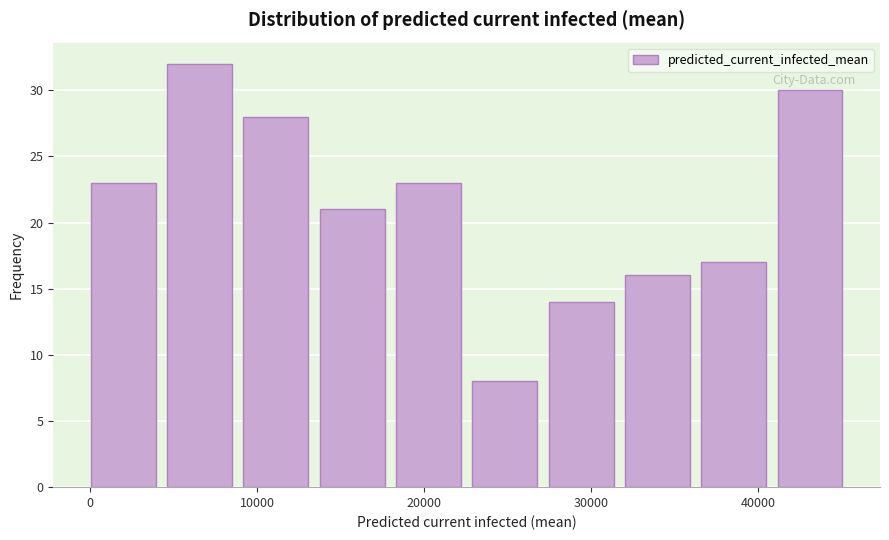

Reading left to right, list every bar in this chart as the range it spans on the x-axis followed by its height. Neither the bar edges nor the heights are printed on the chart, so give them approximately, as read against the axes.

0 to 5000: 23
5000 to 9000: 32
9000 to 14000: 28
14000 to 18000: 21
18000 to 23000: 23
23000 to 27000: 8
27000 to 32000: 14
32000 to 37000: 16
37000 to 41000: 17
41000 to 46000: 30